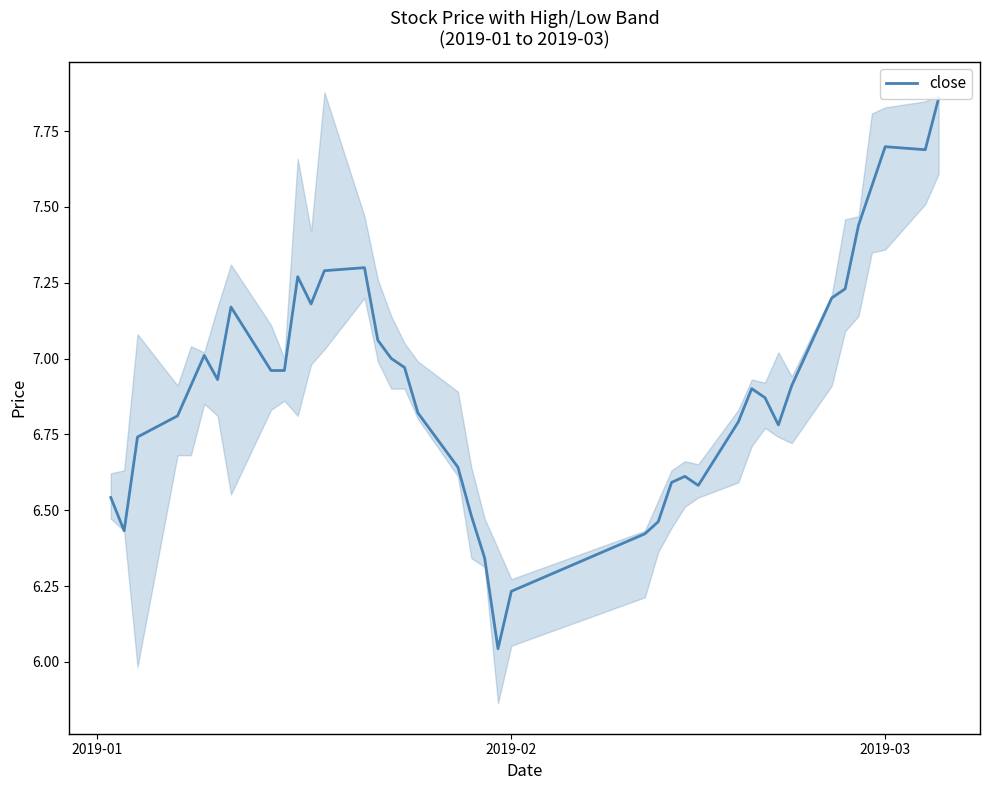

How many distinct data groups are displayed?

1